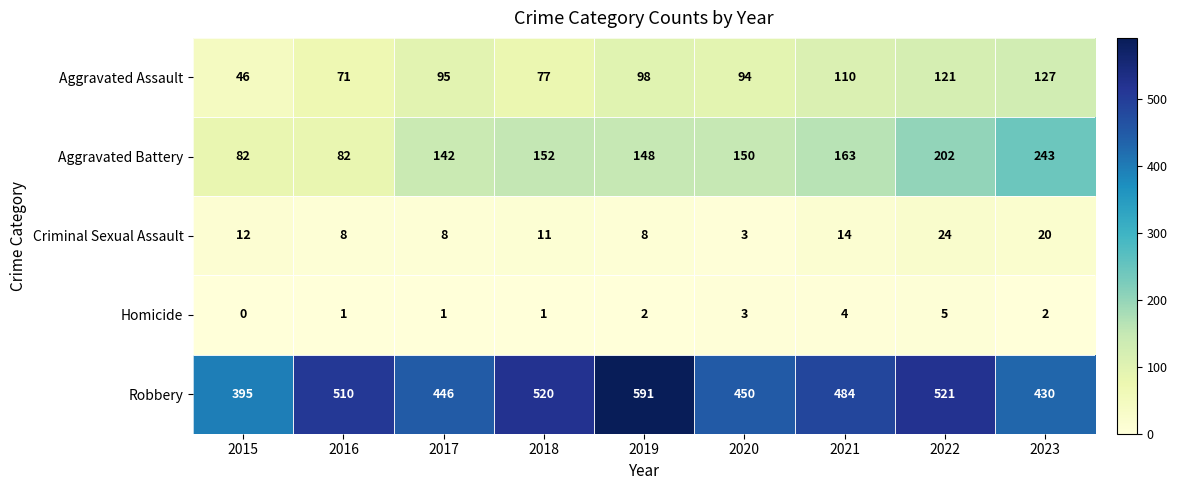

At which label does Aggravated Battery first exceed 150?

2018